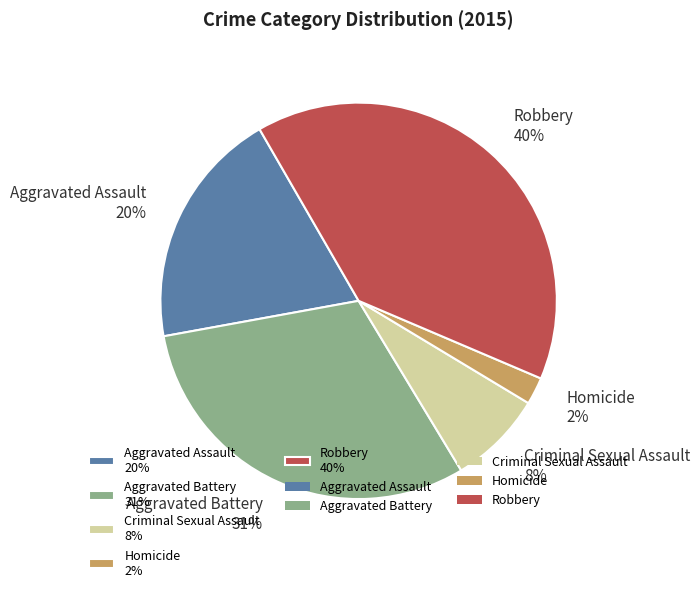

Combined, do Aggravated Battery and Homicide account for over 50%?

No